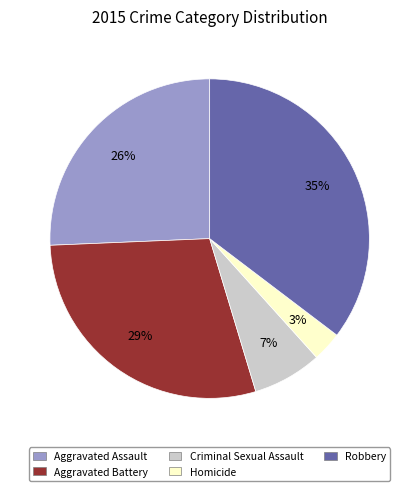

How many segments does this pie chart have?

5